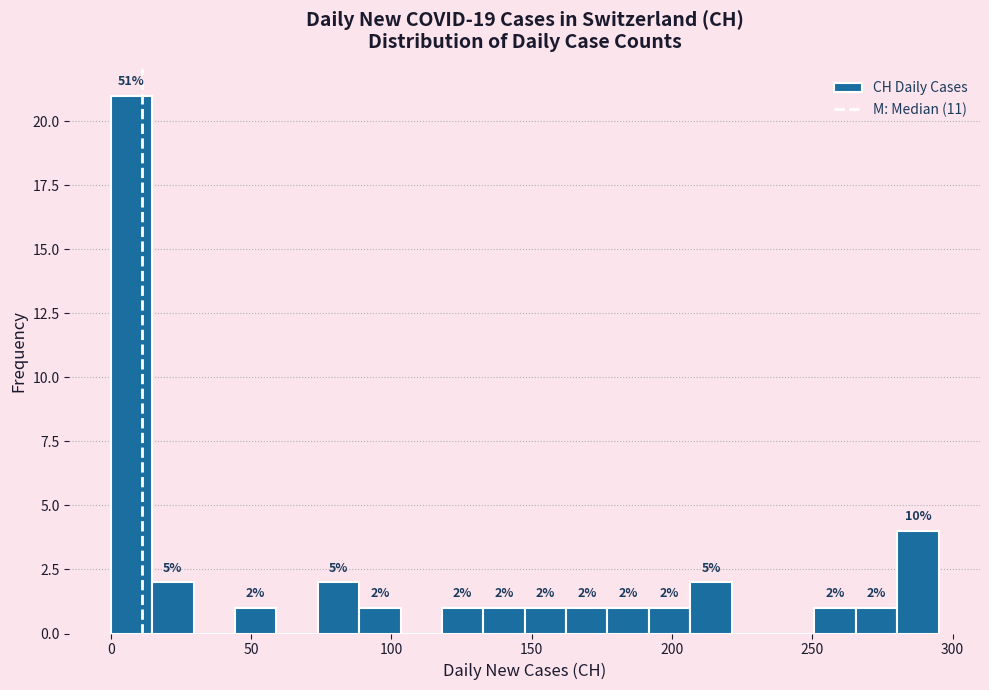

Around what value on the x-axis is the tallest bar? Give the approximate position of its centre, as read against the axis.

5